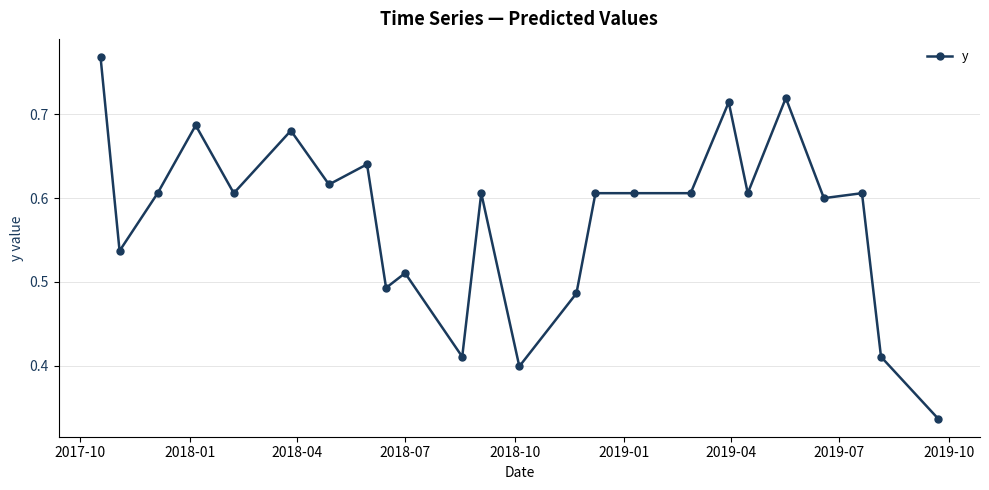

True or false: there are more than 2 points higher than both neighbors.

True